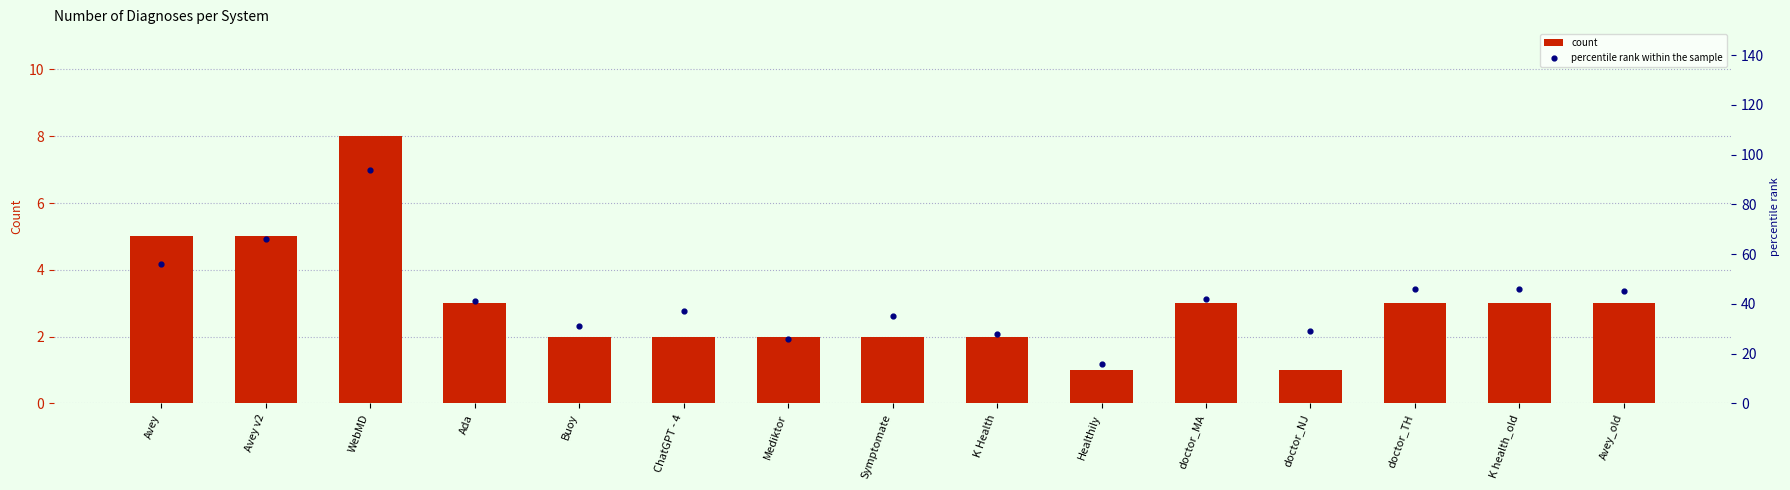

What are all the series names shown in the legend?

count, percentile rank within the sample